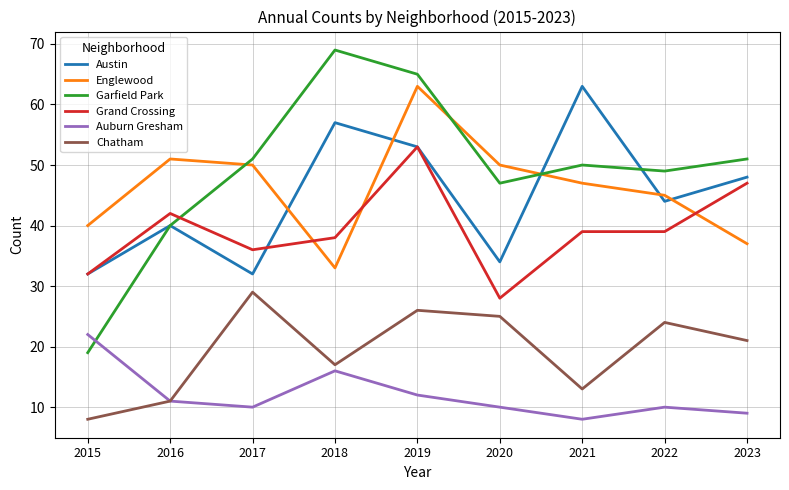

Does the chart have visible grid lines?

Yes